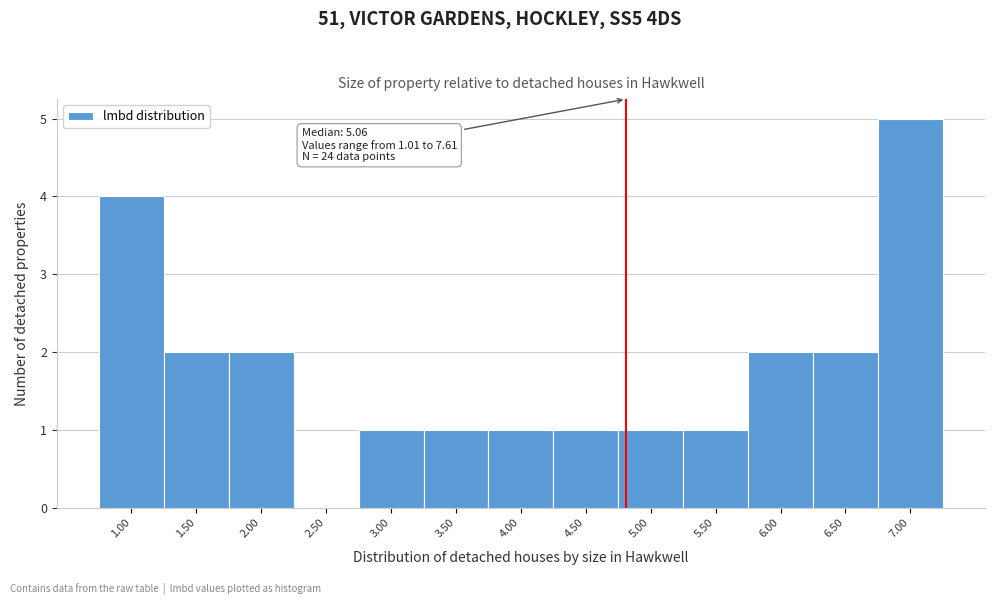

Reading left to right, extract all data points from this chart.

1.00=4	1.50=2	2.00=2	2.50=0	3.00=1	3.50=1	4.00=1	4.50=1	5.00=1	5.50=1	6.00=2	6.50=2	7.00=5